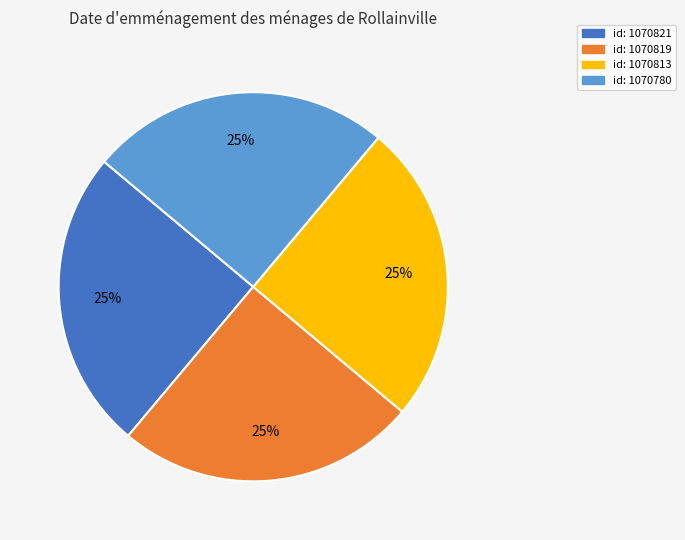

How many segments does this pie chart have?

4